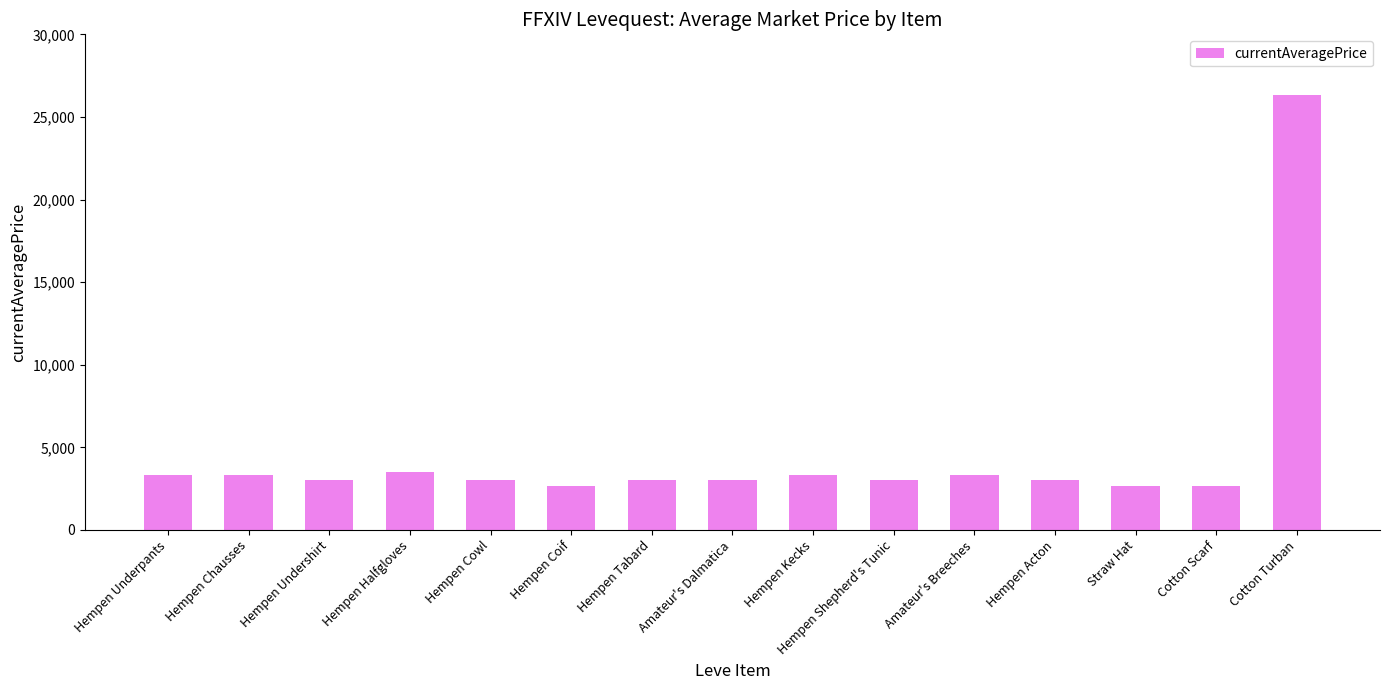

Which category has the highest value across all series?

Cotton Turban